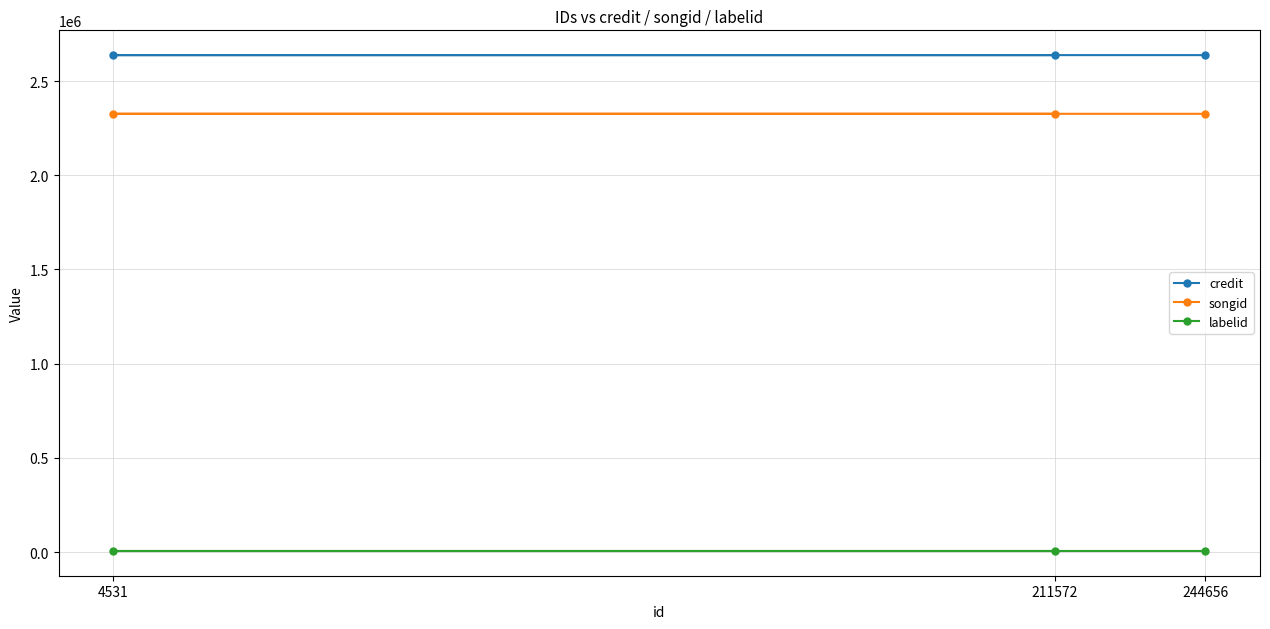

How many lines are shown in the chart?

3